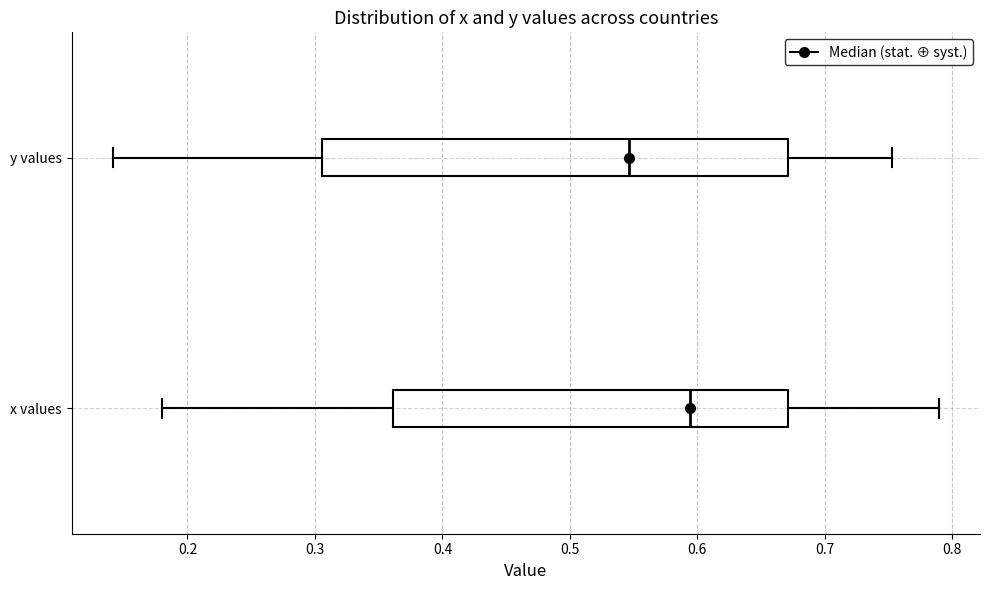

Where does the right whisker of the box for x values end on the x-axis? The values are not printed on the chart, so give them approximately, as read against the axis.

0.79